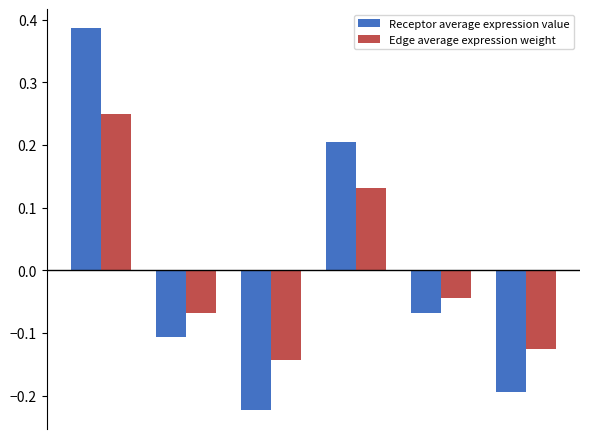

What are all the series names shown in the legend?

Receptor average expression value, Edge average expression weight